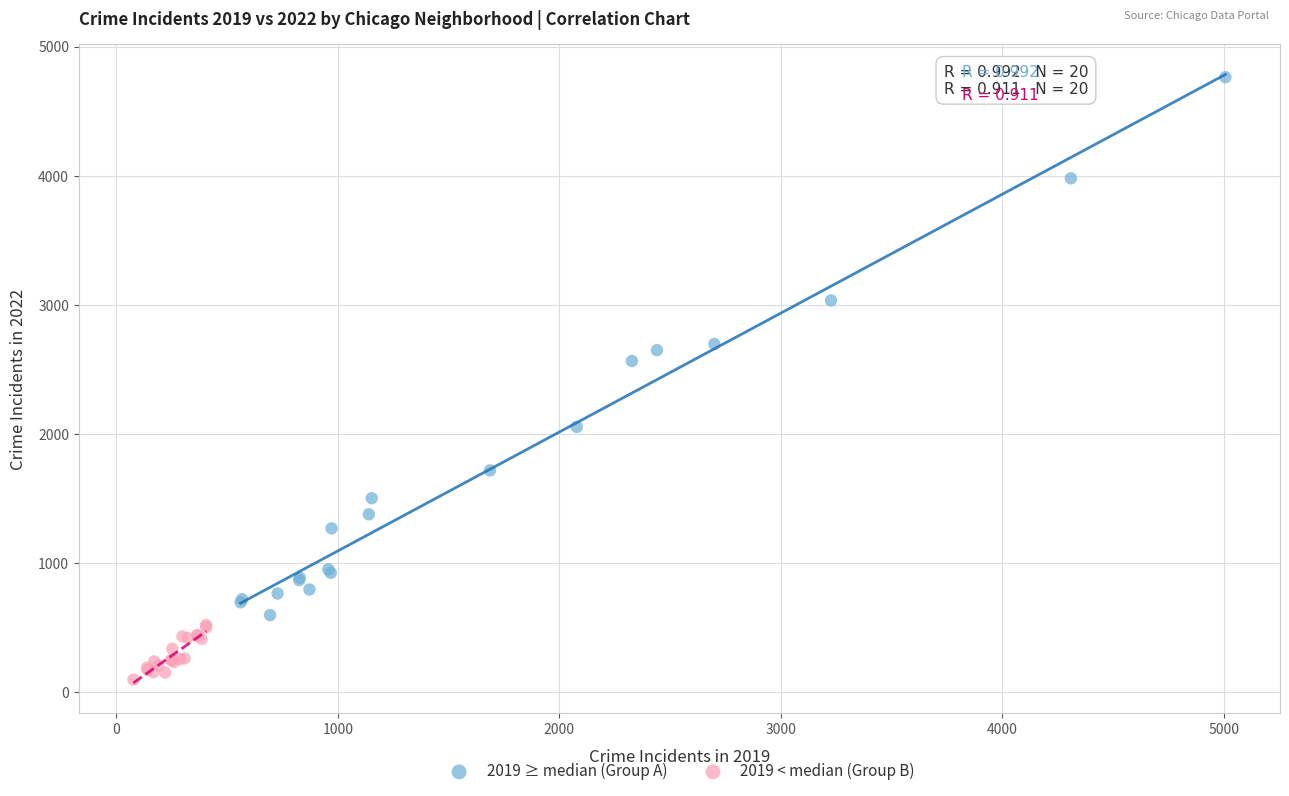

Which series has the widest spread of Y values?

2019 ≥ median (Group A)